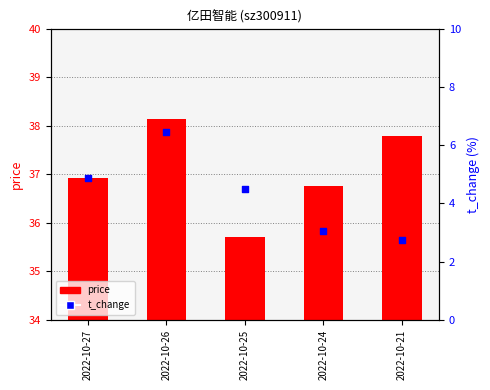

Which series reaches the maximum Y coordinate?

price